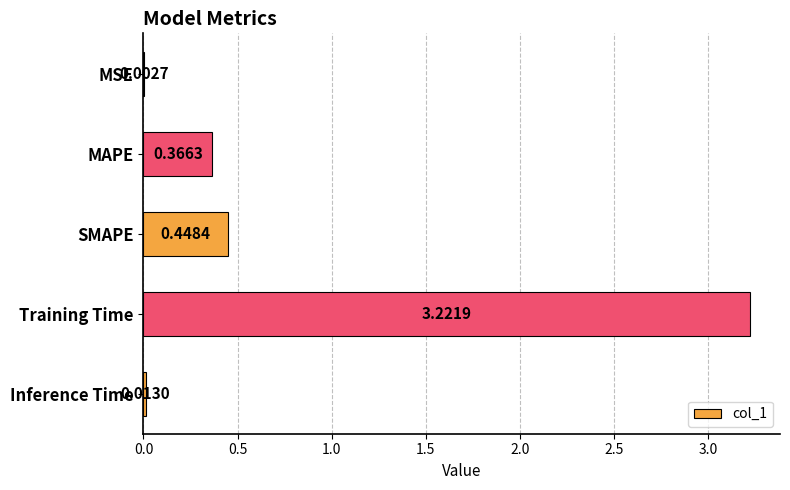

At which category does the chart reach its peak across all series?

Training Time